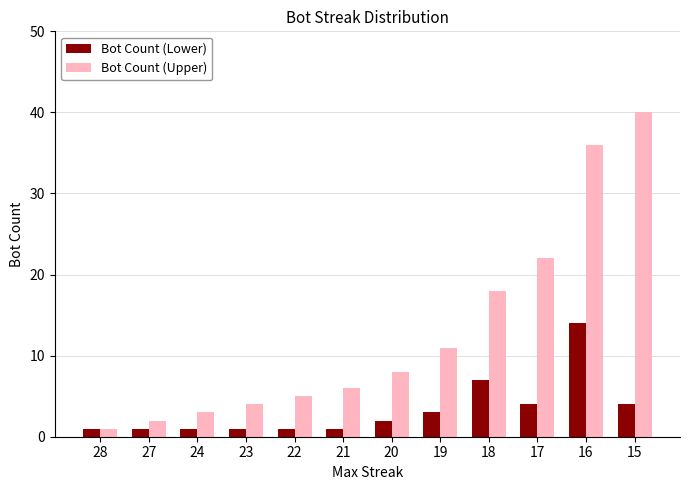

Is it true that Bot Count (Upper) equals 7 at 18?

False